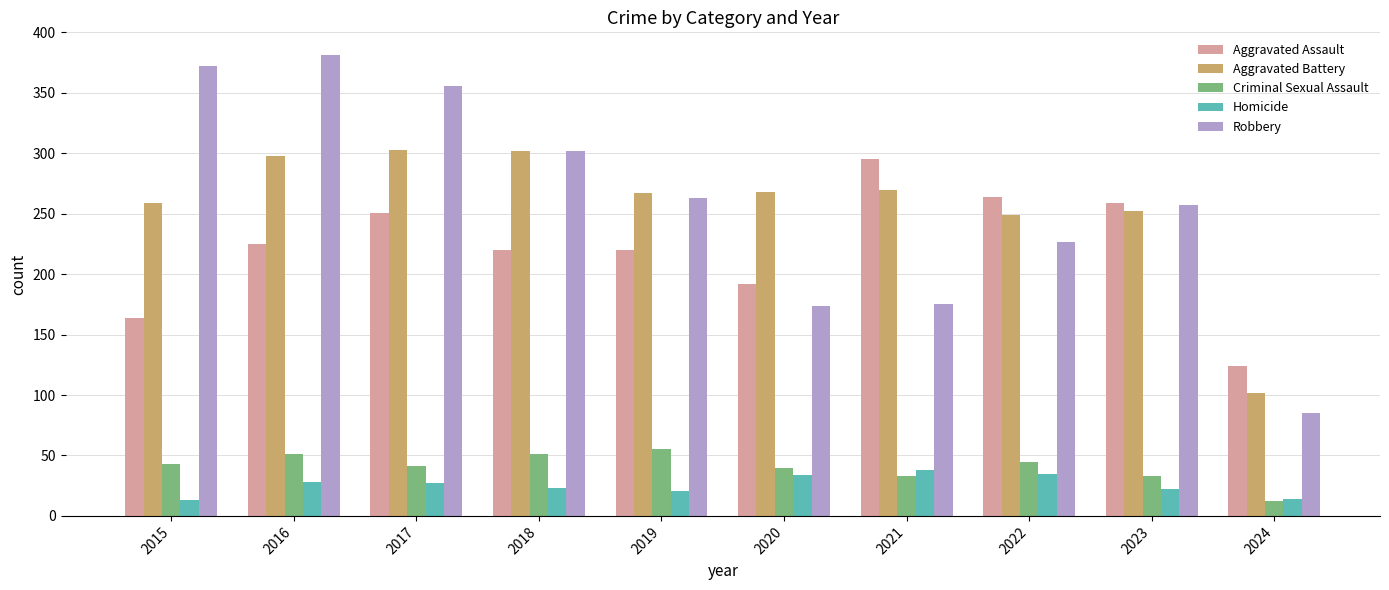

What are all the series names shown in the legend?

Aggravated Assault, Aggravated Battery, Criminal Sexual Assault, Homicide, Robbery